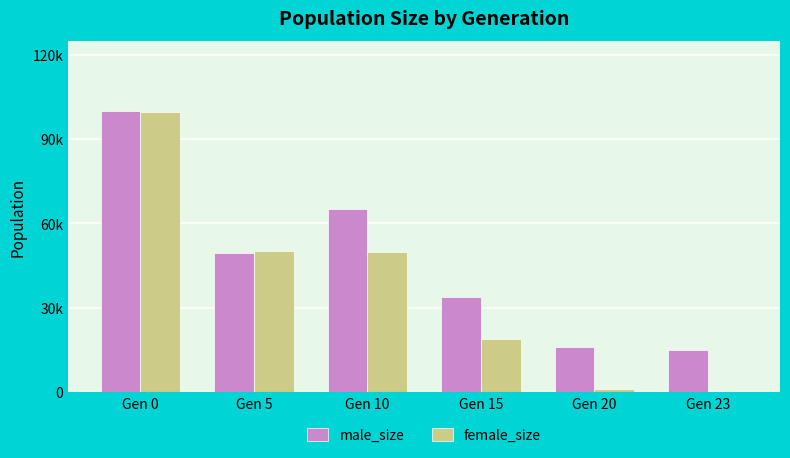

Are the bars grouped side by side (vs. stacked)?

Yes